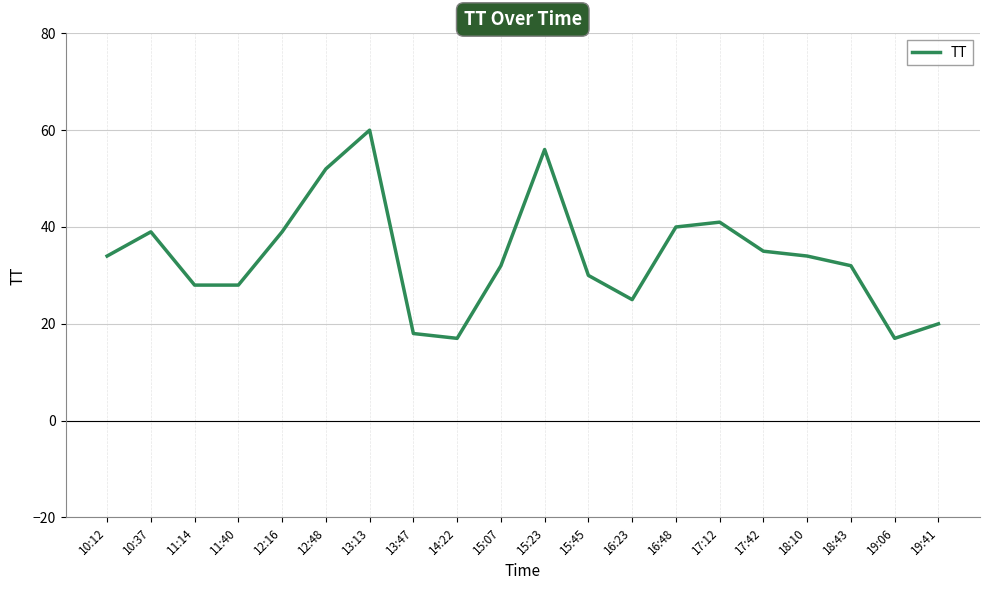

What is the difference between the values at 14:22 and 15:45?

13